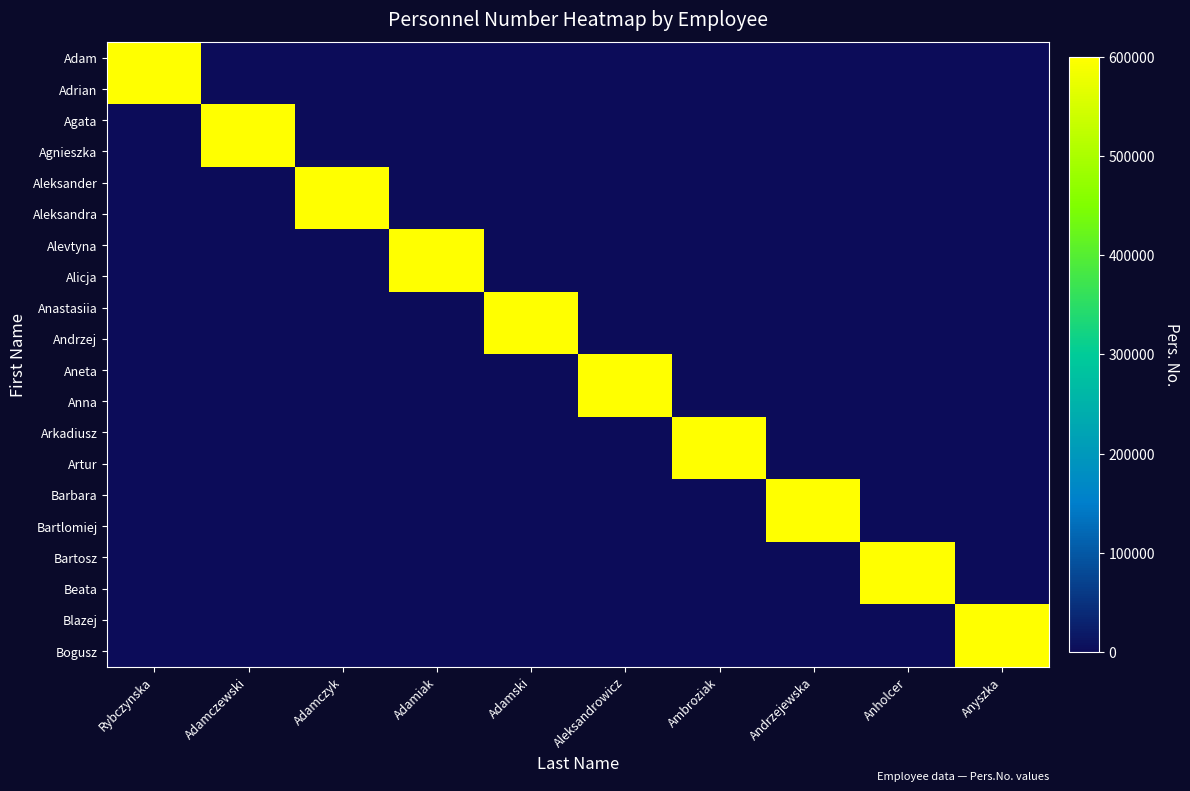

Rank the series by their maximum value, from highest to lowest.

Bogusz, Blazej, Beata, Bartosz, Bartlomiej, Barbara, Artur, Arkadiusz, Anna, Aneta, Andrzej, Anastasiia, Alicja, Alevtyna, Aleksandra, Aleksander, Agnieszka, Agata, Adam, Adrian